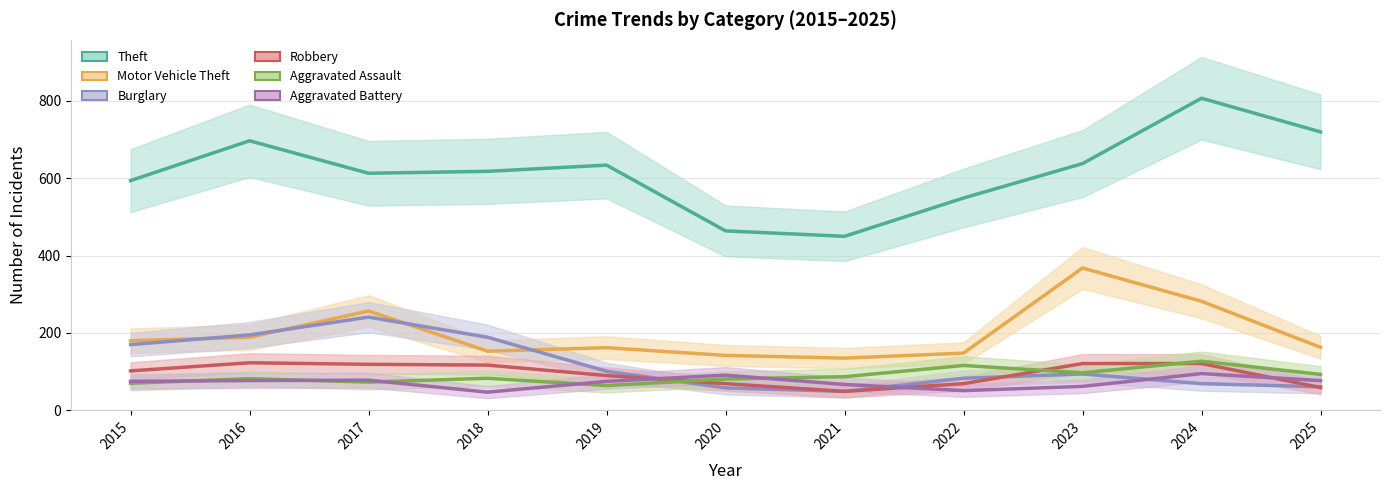

Does the chart have visible grid lines?

Yes